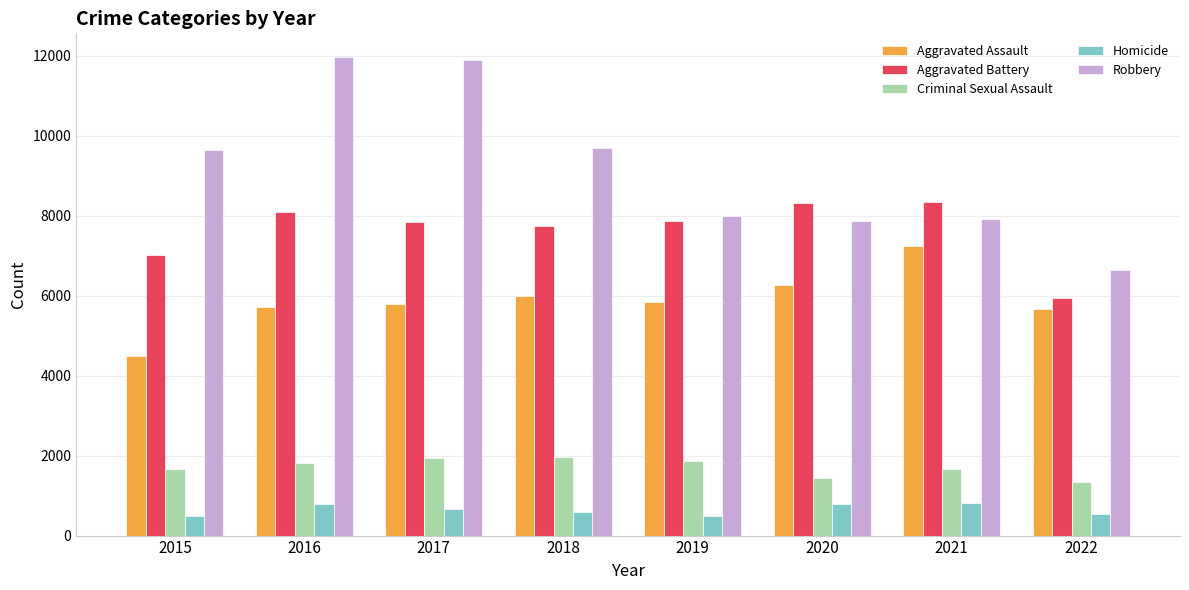

Does the chart contain stacked bars?

No